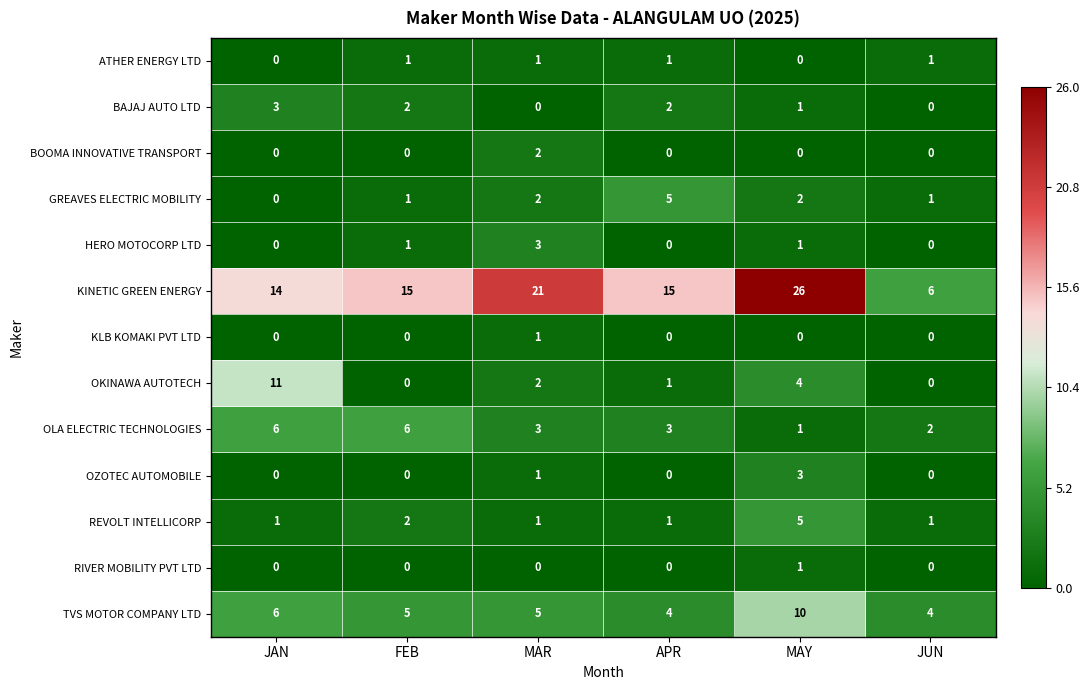

Which series has the largest range (max minus min)?

KINETIC GREEN ENERGY